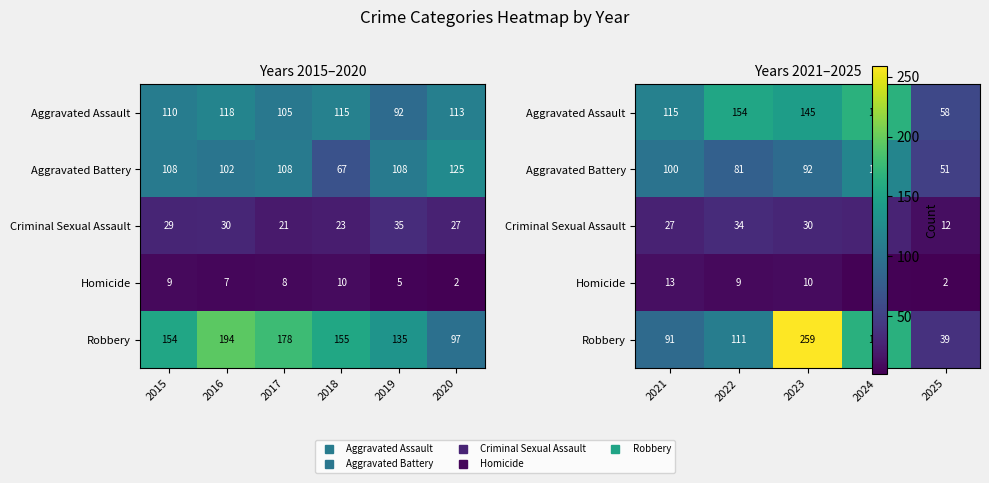

Is it true that Robbery equals 175 at 2022?

False